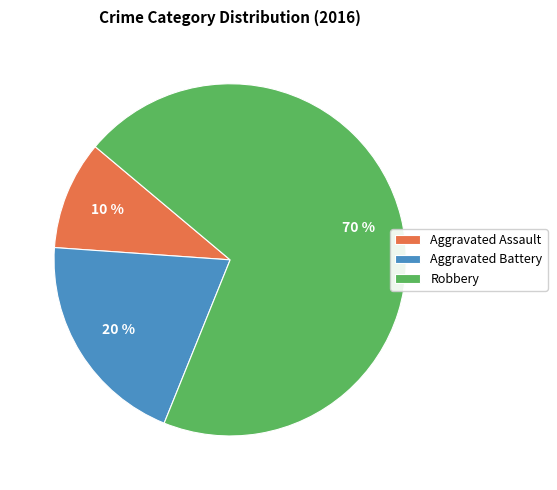

To the nearest percent, what percentage of the pie is Robbery?

70%